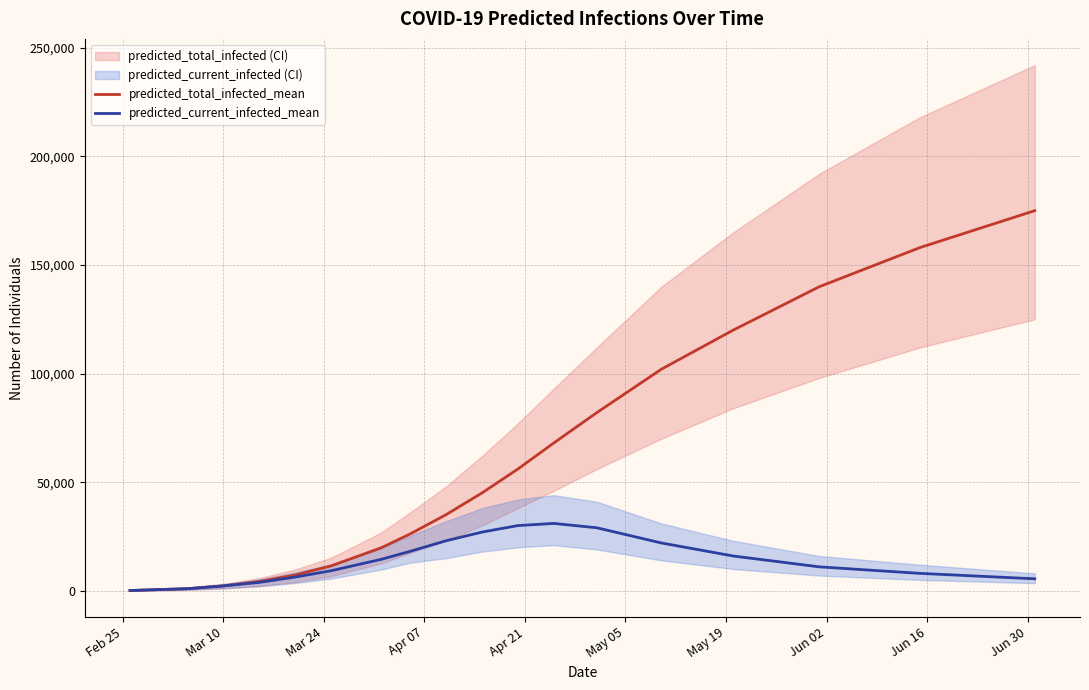

True or false: predicted_current_infected_mean and predicted_total_infected_mean intersect in this chart.

False